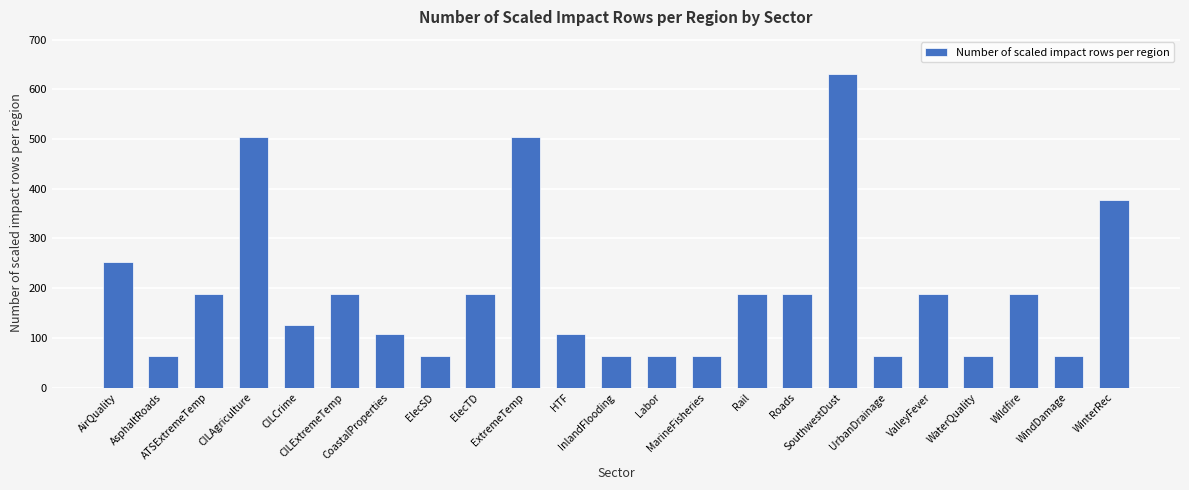

Reading left to right, list all the values displayed in this chart.

252	63	189	504	126	189	108	63	189	504	108	63	63	63	189	189	630	63	189	63	189	63	378